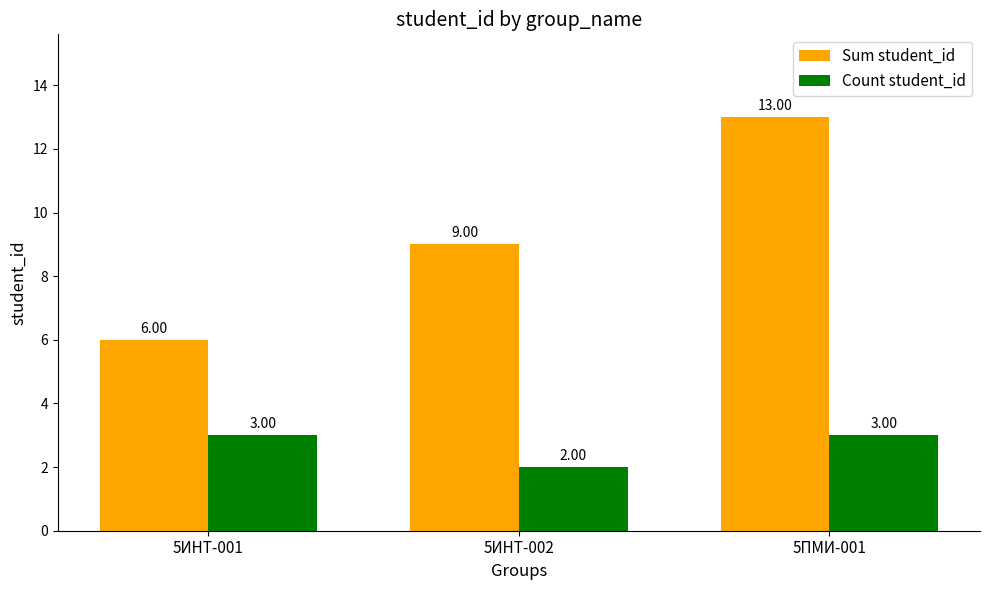

What is the approximate value of Count student_id at 5ИНТ-002?

2